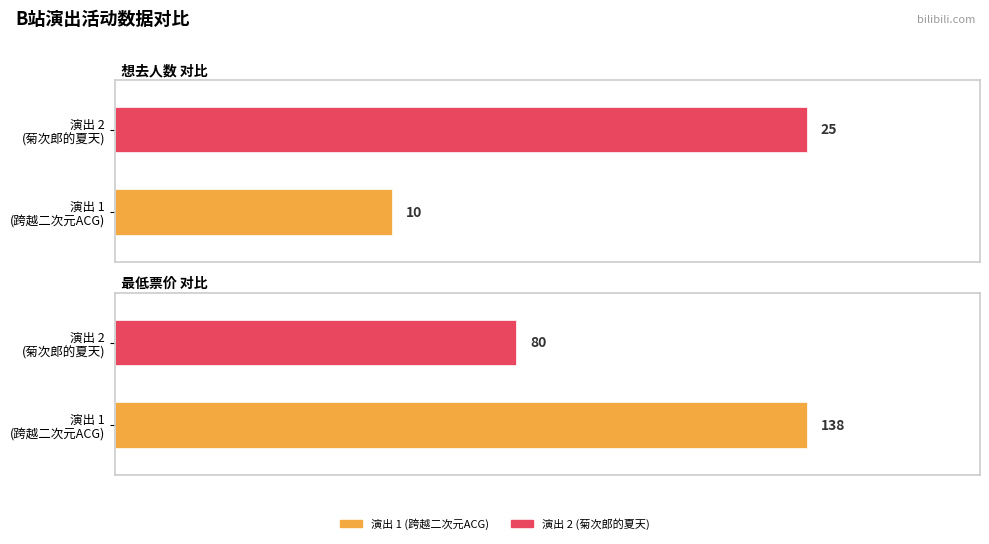

Is the value of 最低票价 at 合肥·首届包河留声机音乐节—《菊次郎的夏天》久石让钢琴曲梦幻之旅演奏会 greater than the value of 想去人数 at 合肥·跨越二次元ACG神级动漫世界巡回演唱会?

Yes